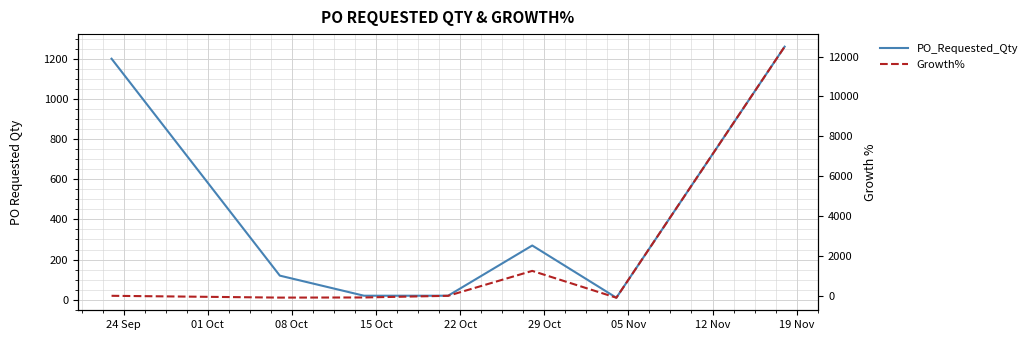

What are all the series names shown in the legend?

PO_Requested_Qty, Growth%